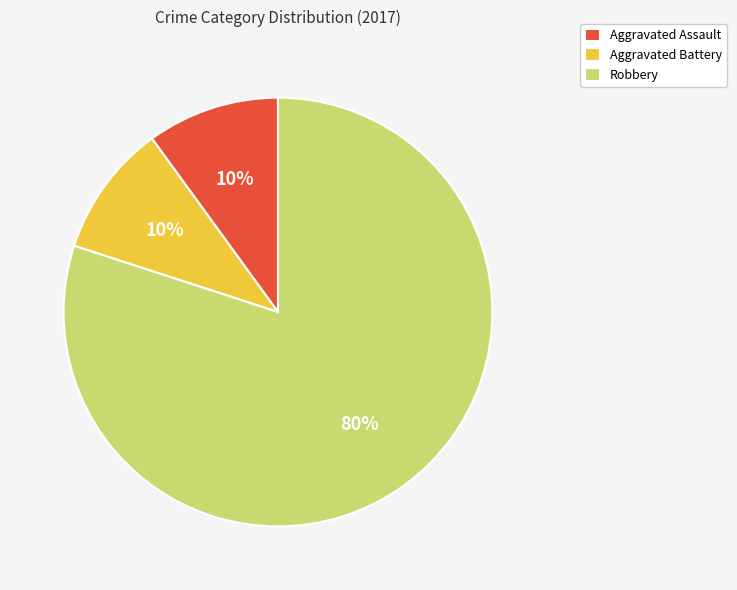

Does Robbery represent more than half of the total?

Yes